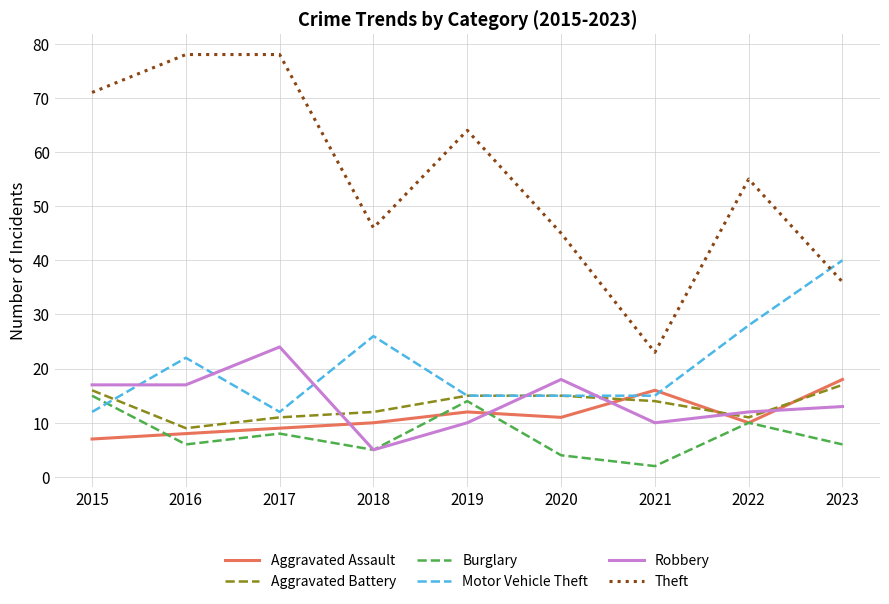

Is the value of Motor Vehicle Theft at 2018 greater than the value of Aggravated Assault at 2016?

Yes